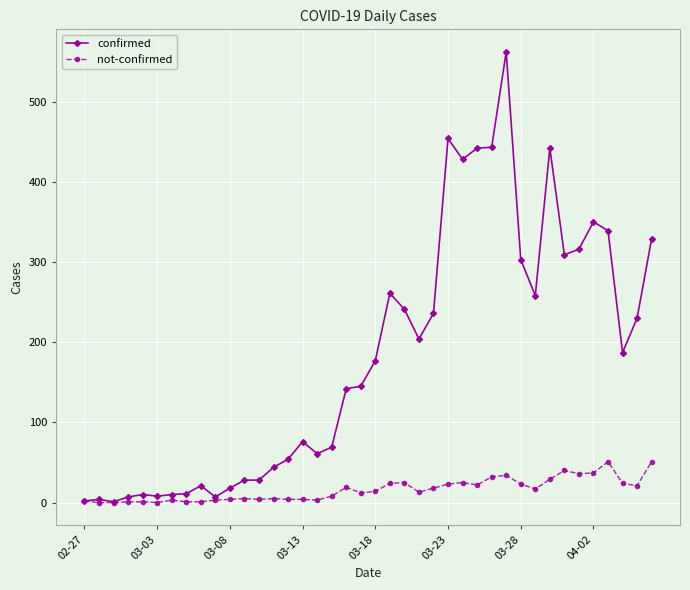

Which series has the widest spread of values?

confirmed